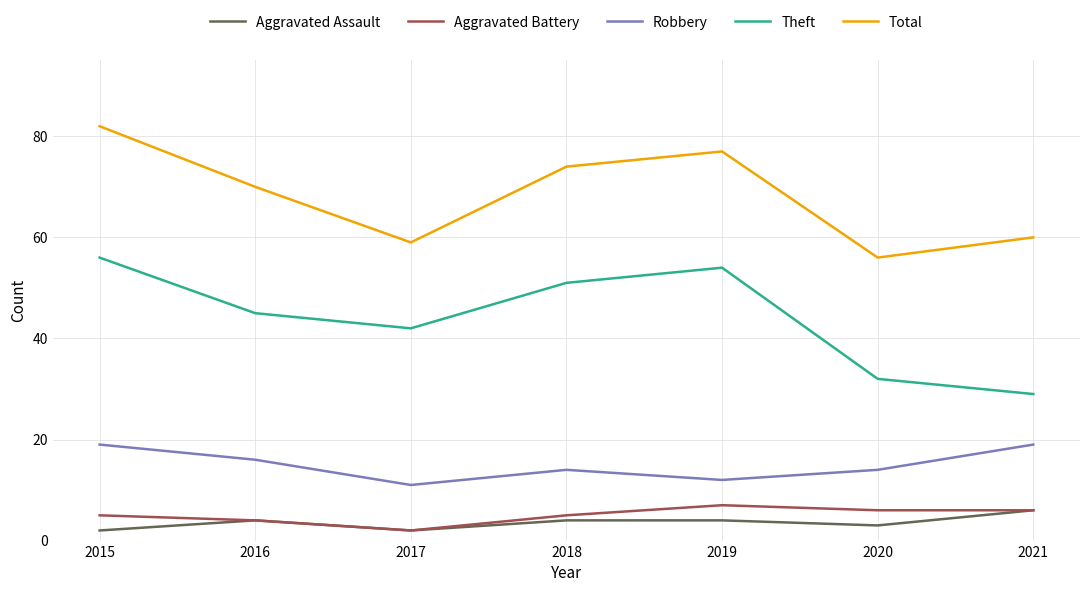

In Theft, how many points are lower than both neighbors (excluding endpoints)?

1